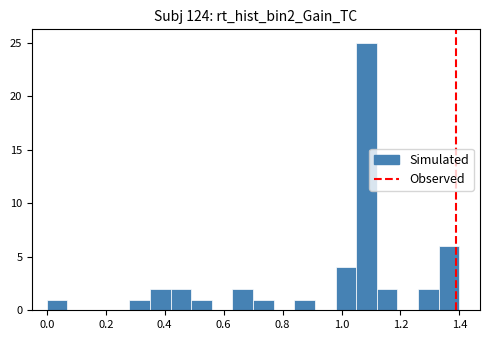

Around what value on the x-axis is the tallest bar? Give the approximate position of its centre, as read against the axis.

1.08